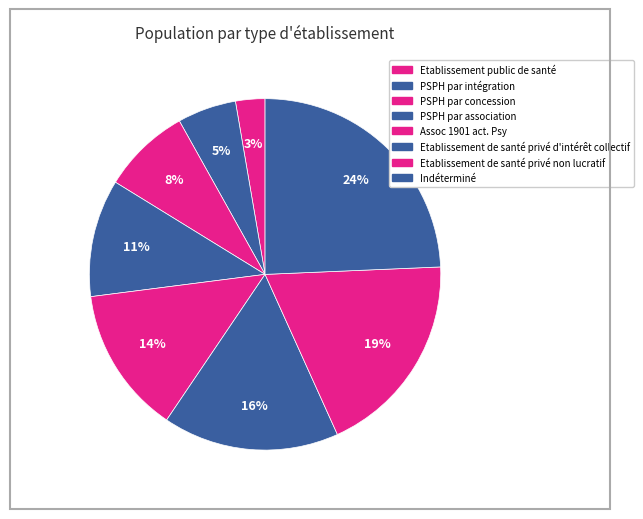

How many slices are in this pie chart?

8